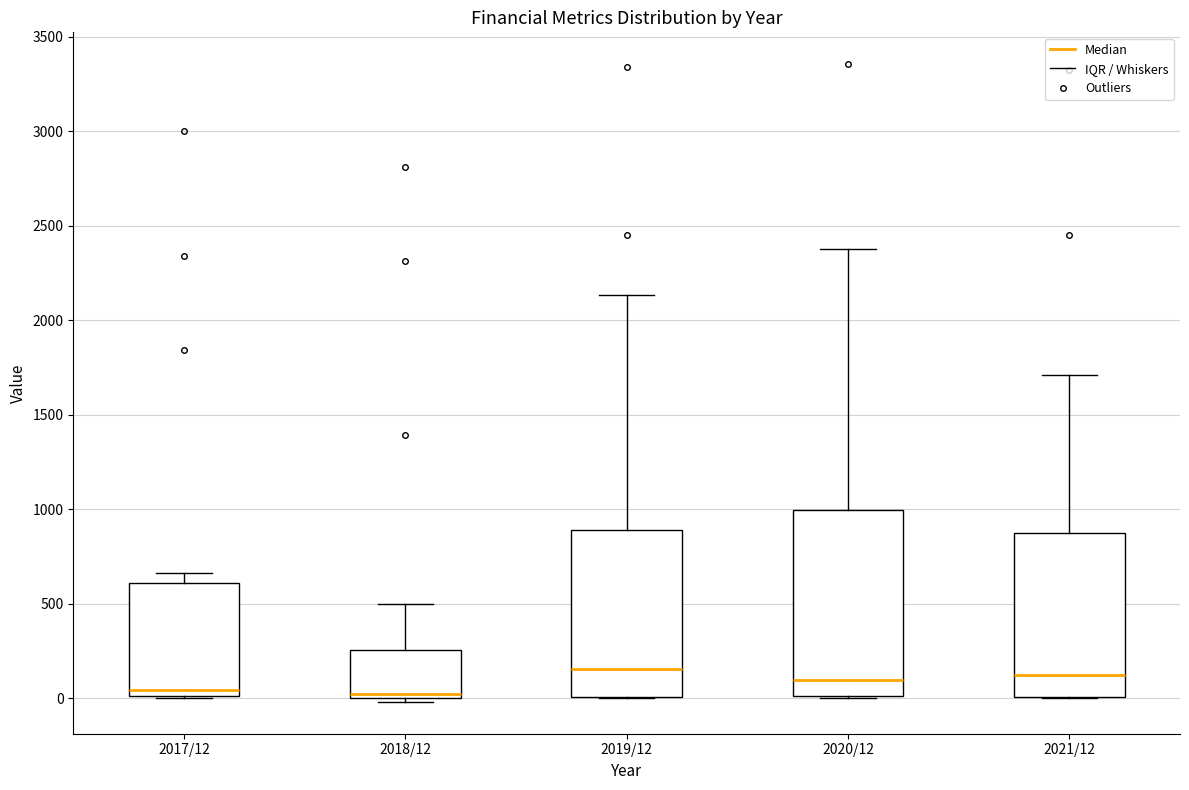

Where is the lower edge of the box for 2018/12 on the y-axis? The values are not printed on the chart, so give them approximately, as read against the axis.

0